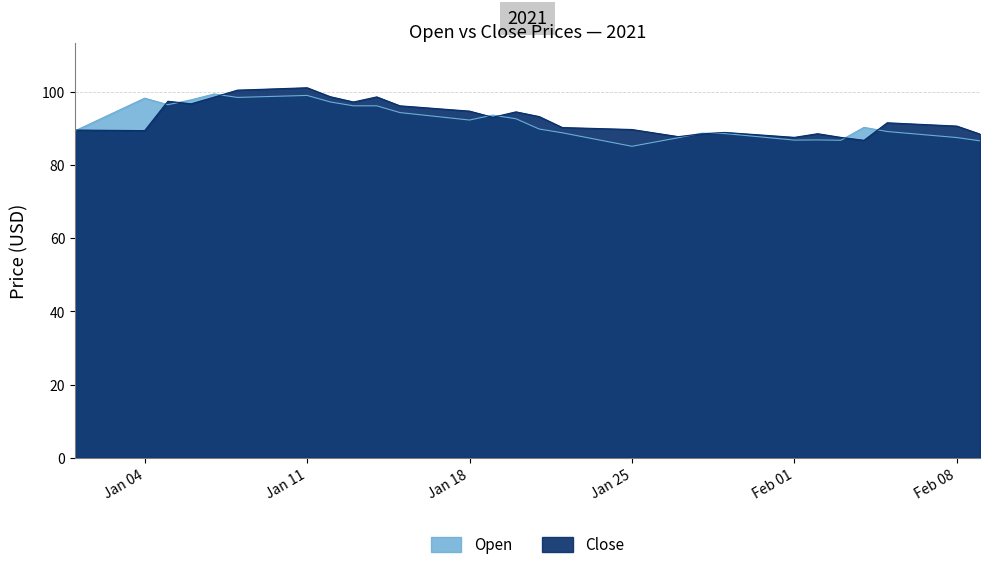

What is the minimum value shown in the chart?

85.1